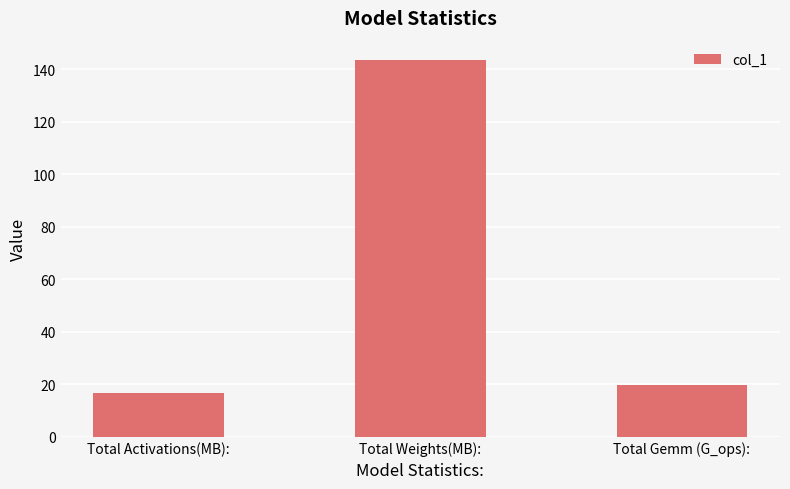

What is the label of the 3rd bar from the left?

Total Gemm (G_ops):